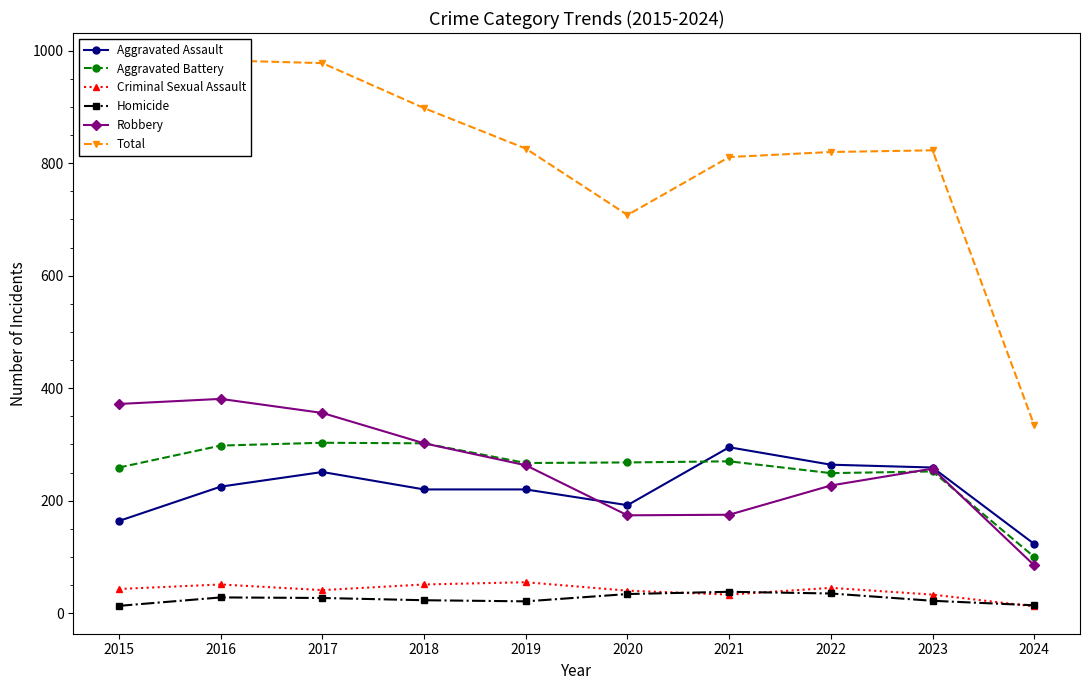

Rank the series at 2021 from highest to lowest value.

Total, Aggravated Assault, Aggravated Battery, Robbery, Homicide, Criminal Sexual Assault